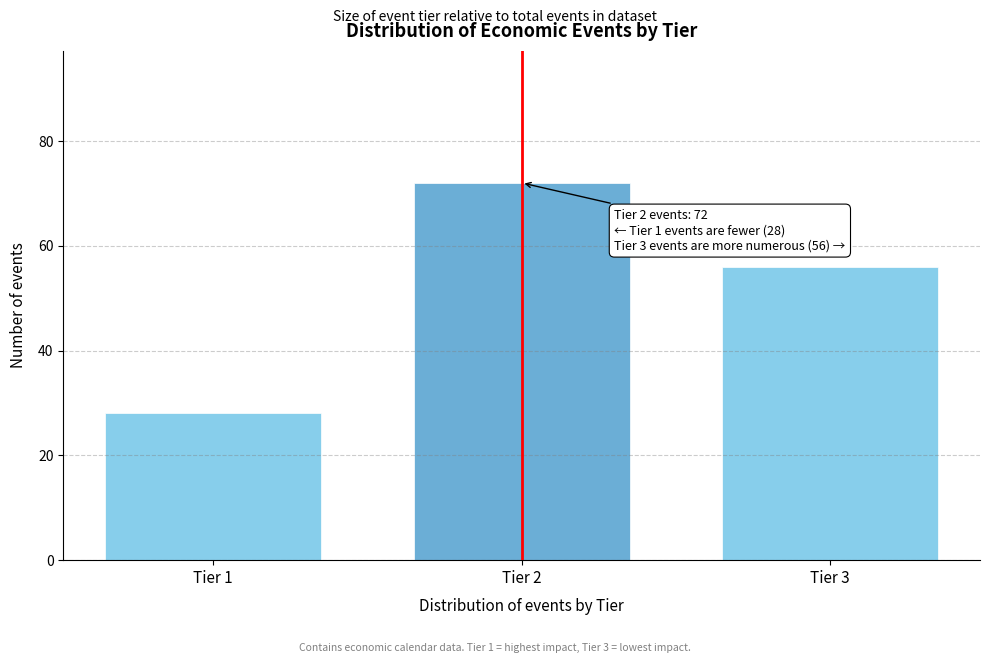

Reading left to right, what are all the values shown in this chart?

28	72	56